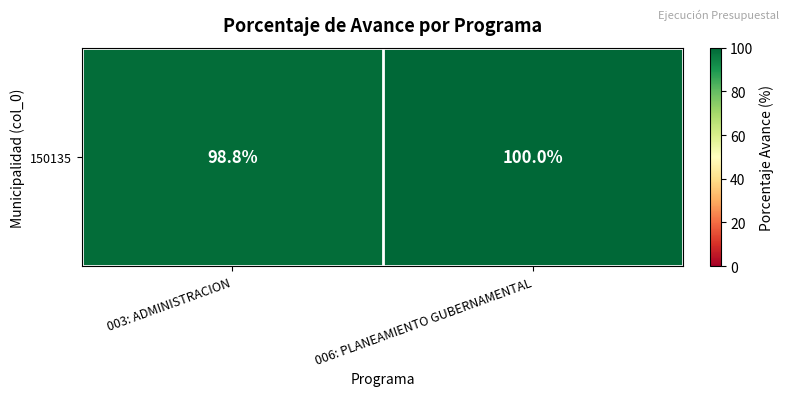

What is the difference between the values at 003: ADMINISTRACION and 006: PLANEAMIENTO GUBERNAMENTAL?

1.2